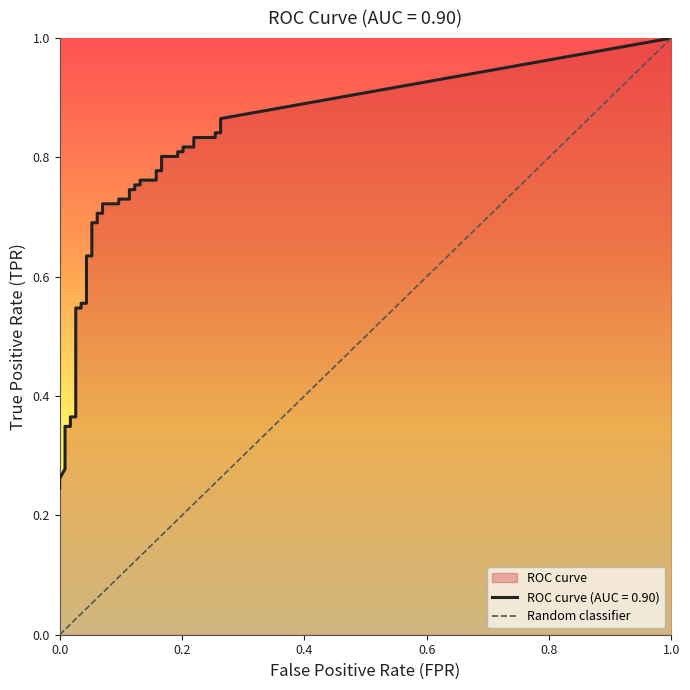

What is the maximum value shown in the chart?

1